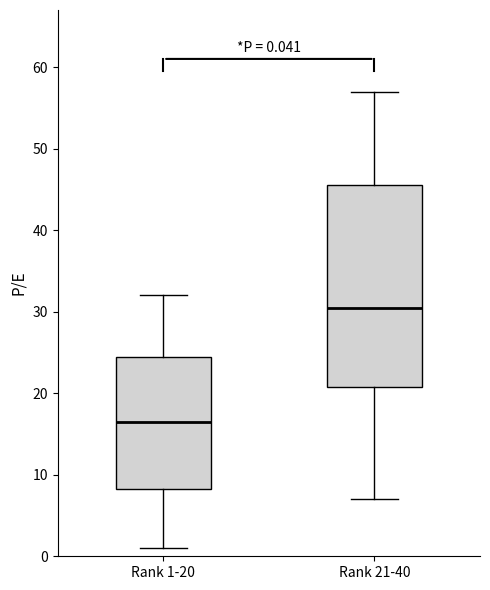

Which box's median line is the highest?

Rank 21-40